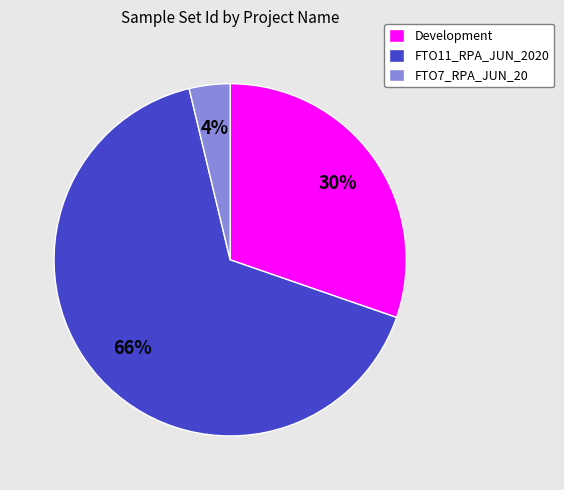

Is there any slice that represents more than half of the pie?

Yes